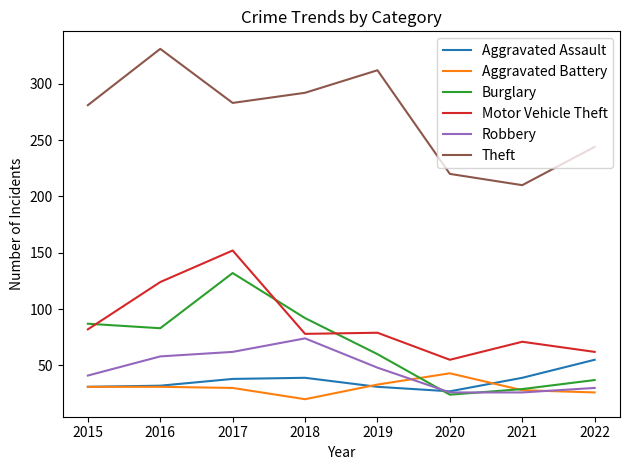

At which label does Aggravated Battery reach its peak?

2020